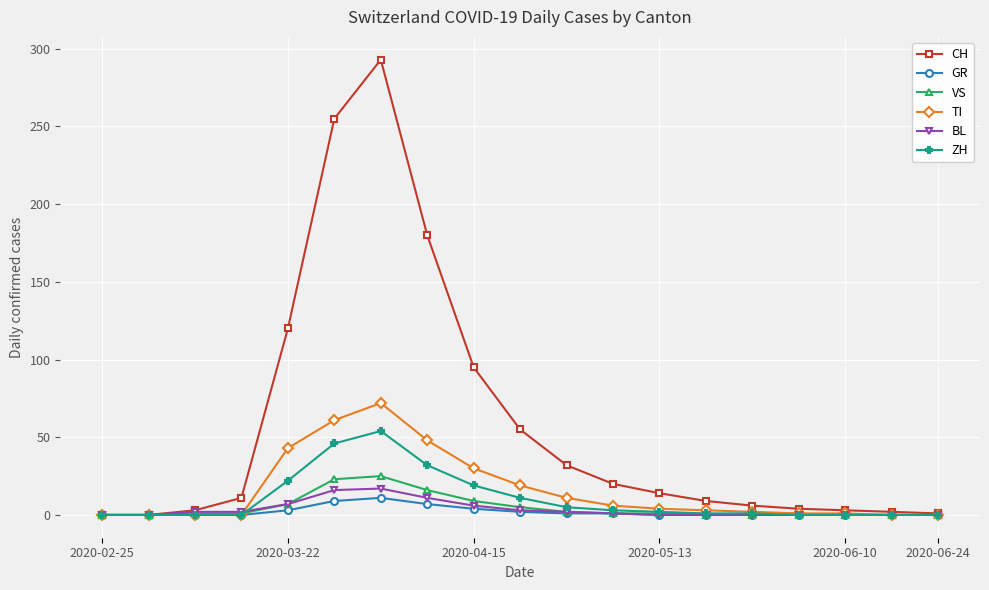

Which series has the widest spread of values?

CH